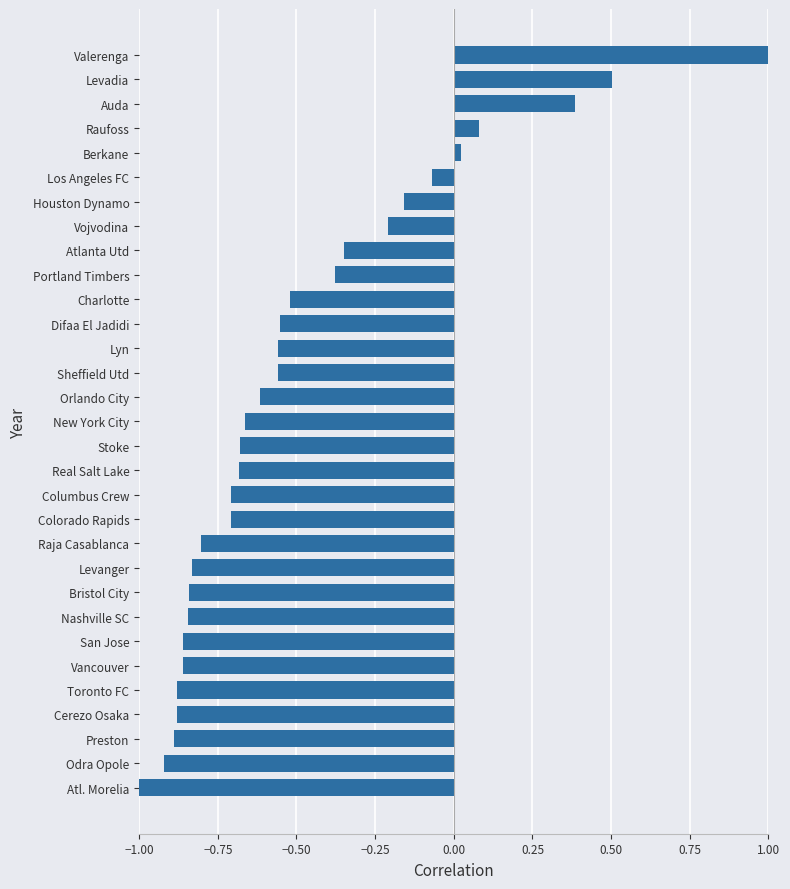

What is the change in value from Toronto FC to Vojvodina?

+0.7